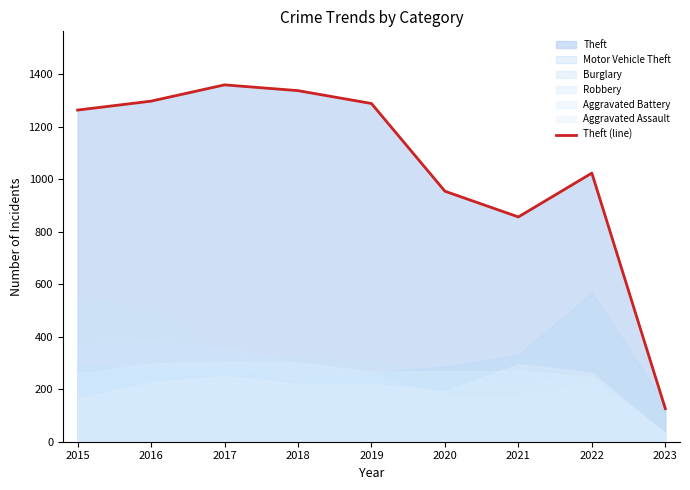

Reading right to left, extract all data points from this chart.

126	1023	856	954	1288	1337	1359	1297	1263